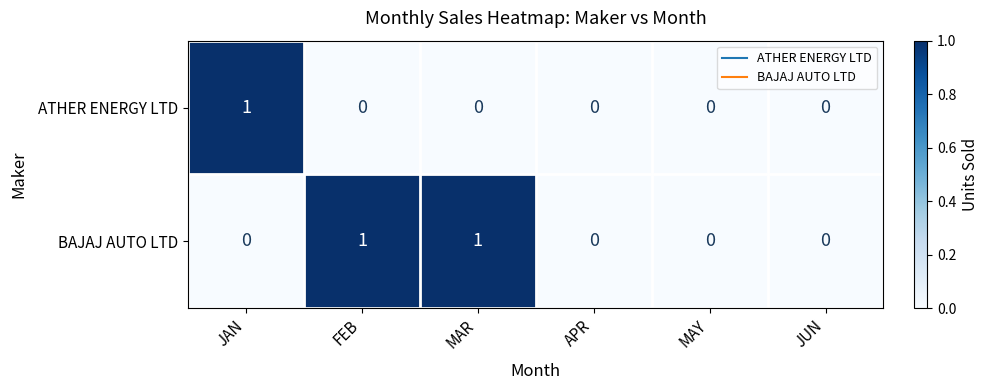

The ATHER ENERGY LTD series shows 0 at MAY. True or false?

True